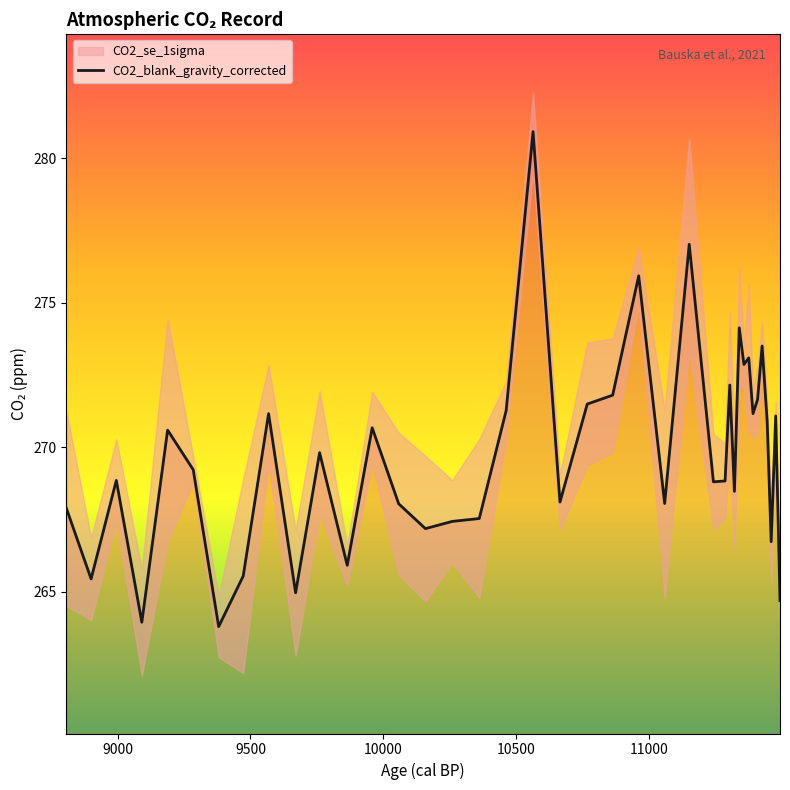

What is the highest value of the CO2_blank_gravity_corrected series?

280.9